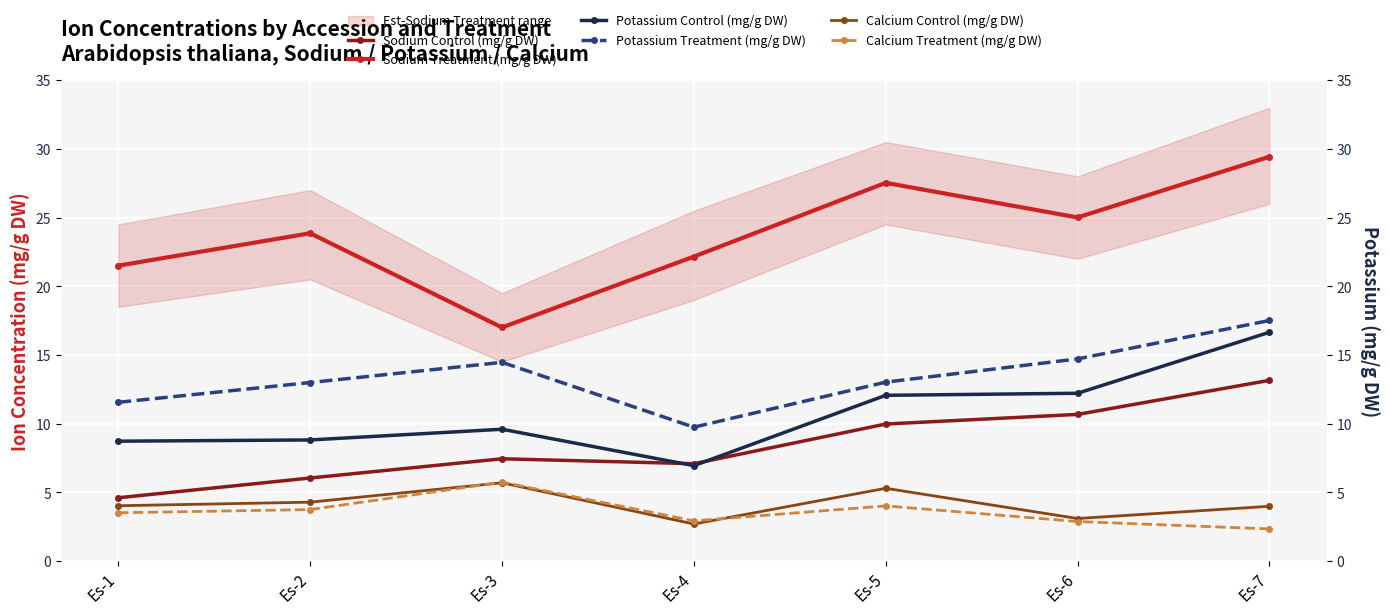

Which series changed the most between Es-1 and Es-3?

Sodium Treatment (mg/g DW)